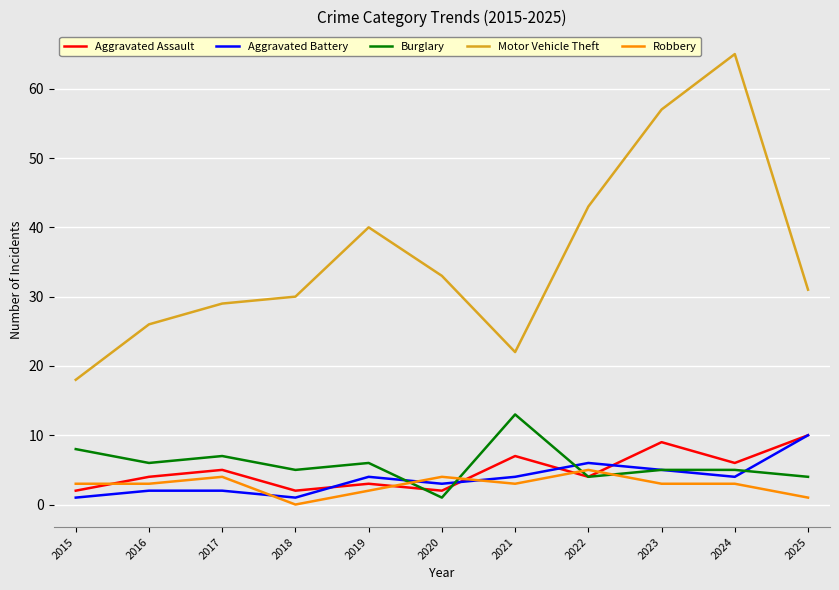

True or false: Robbery and Motor Vehicle Theft cross at least once.

False